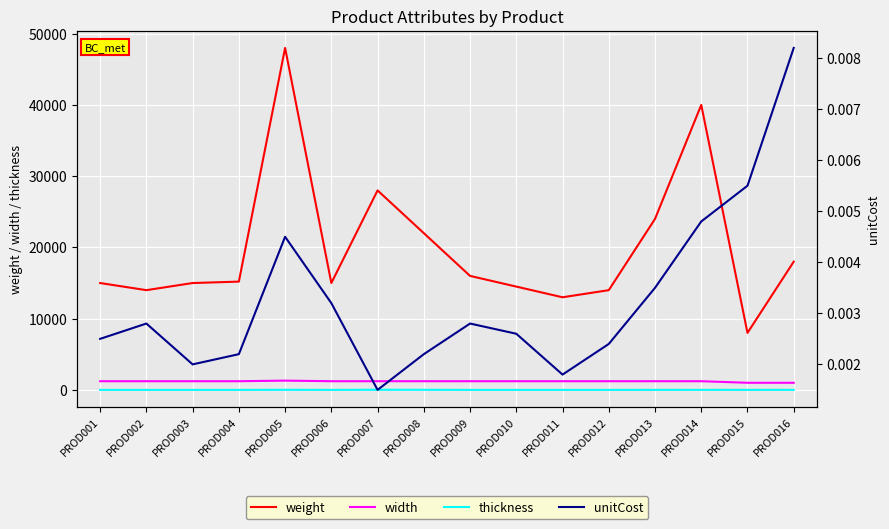

Is this an area chart (filled region under the line)?

No